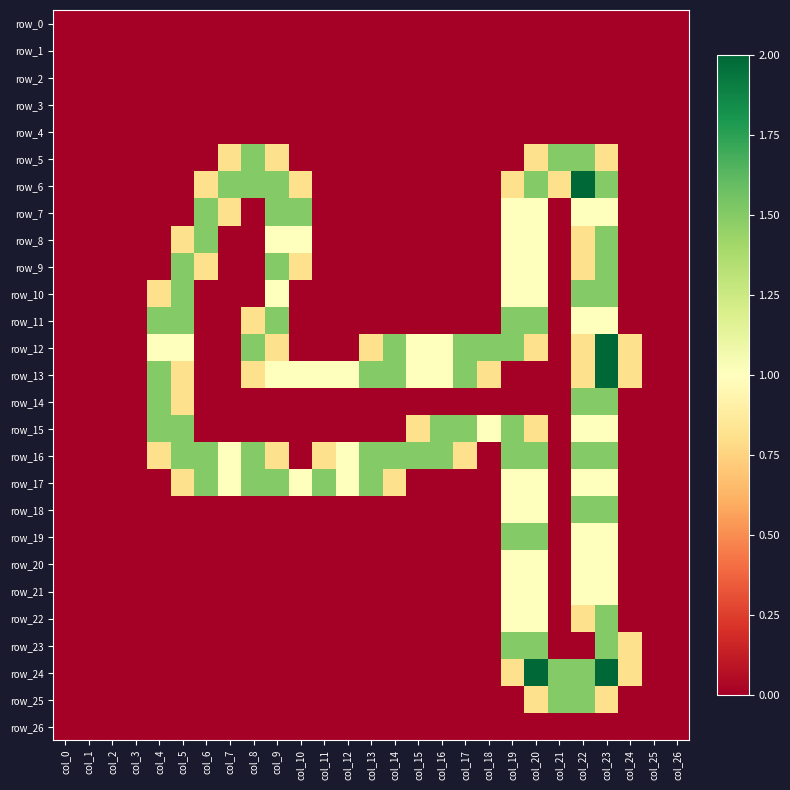

Rank the series at col_20 from highest to lowest value.

row_24, row_6, row_11, row_16, row_19, row_23, row_7, row_8, row_9, row_10, row_17, row_18, row_20, row_21, row_22, row_5, row_12, row_15, row_25, row_0, row_1, row_2, row_3, row_4, row_13, row_14, row_26